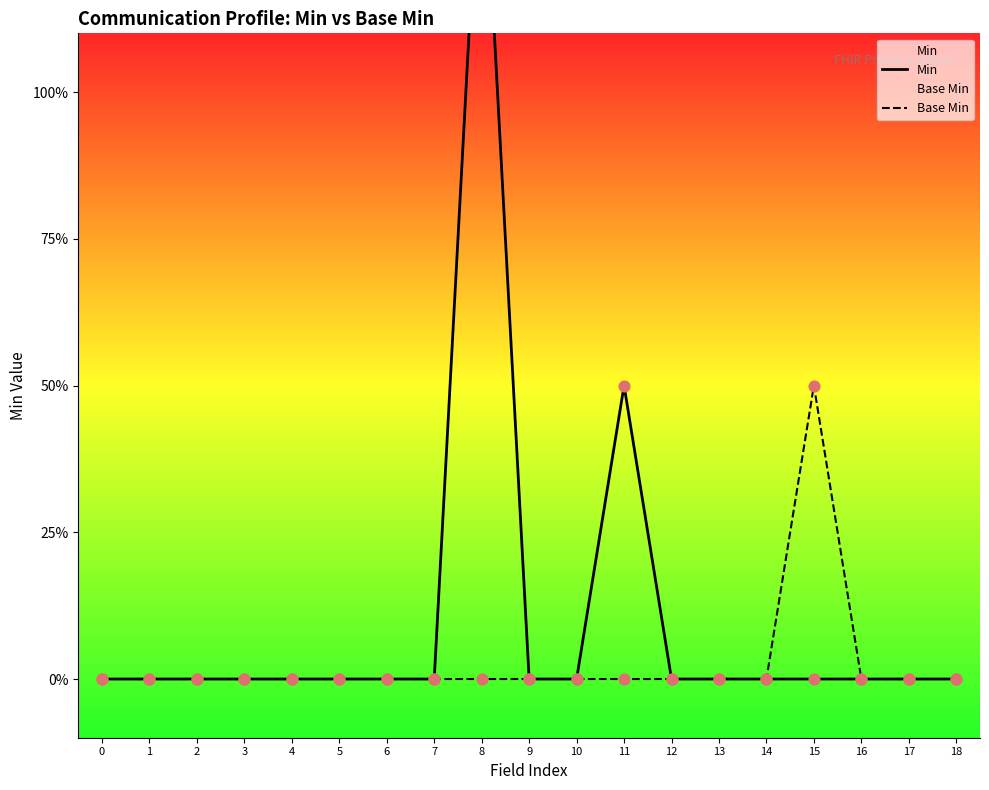

Is the value of Base Min at 14 greater than the value of Min at 0?

No